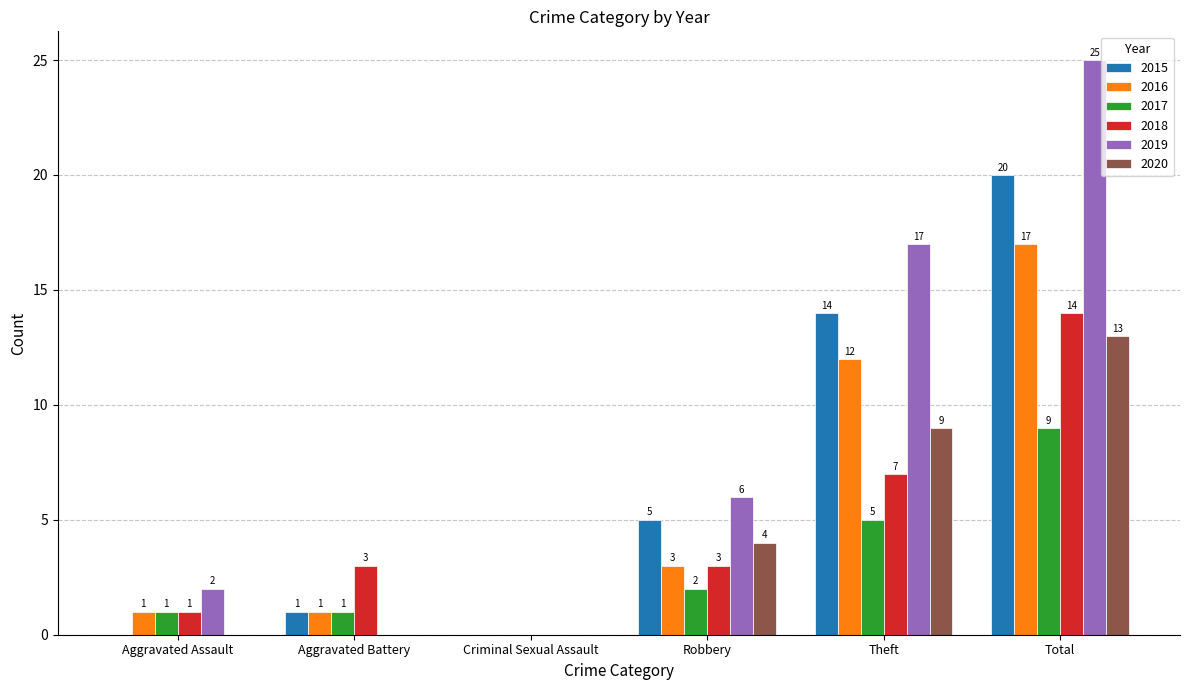

The 2015 series shows 8 at Criminal Sexual Assault. True or false?

False